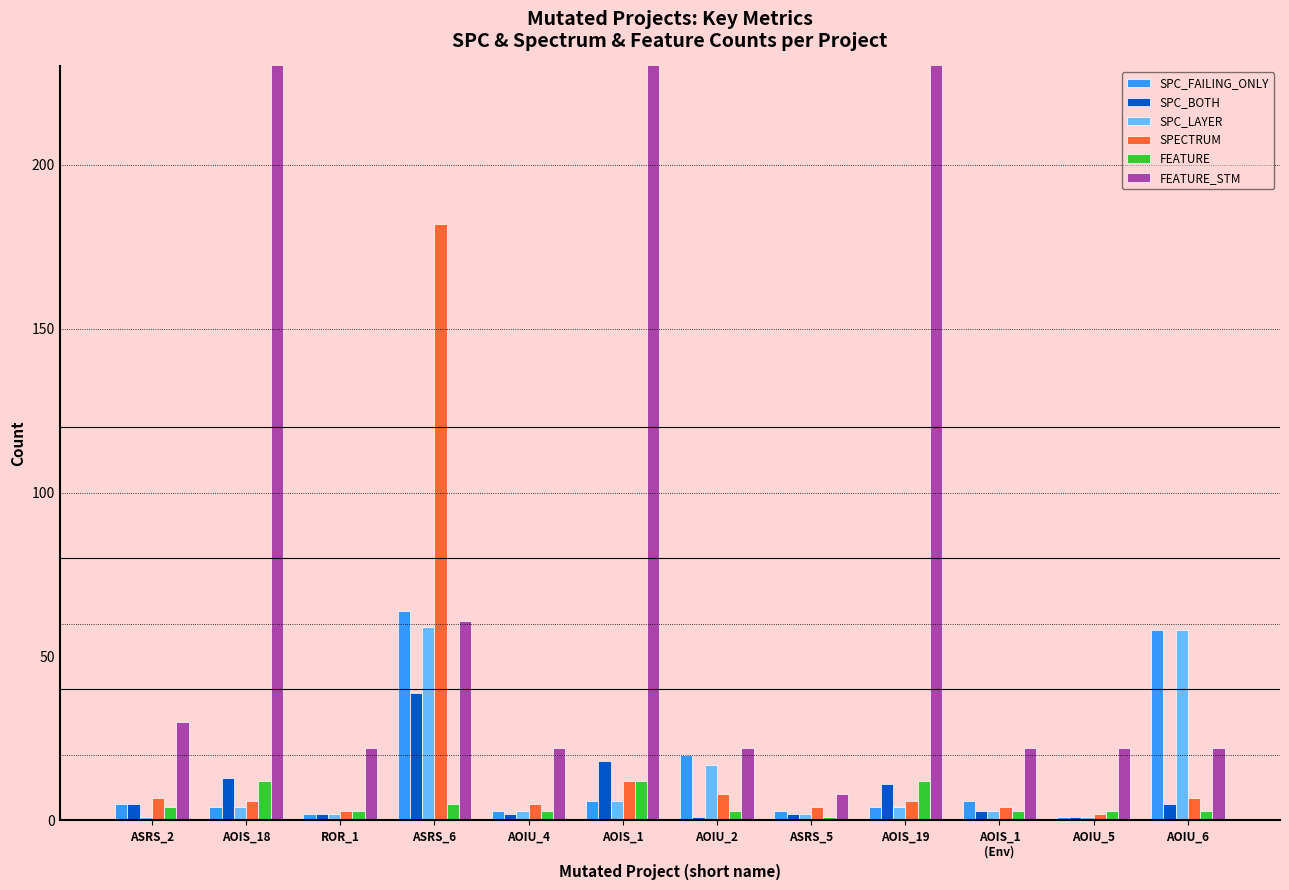

Between AOIS_19 and AOIU_6, which series saw the biggest shift?

FEATURE_STM